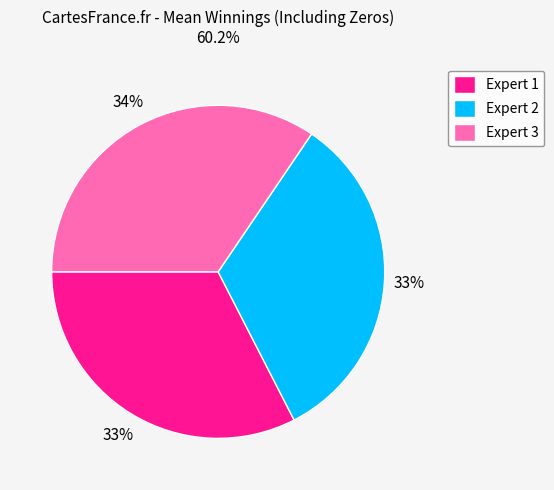

Does Expert 1 represent more than half of the total?

No